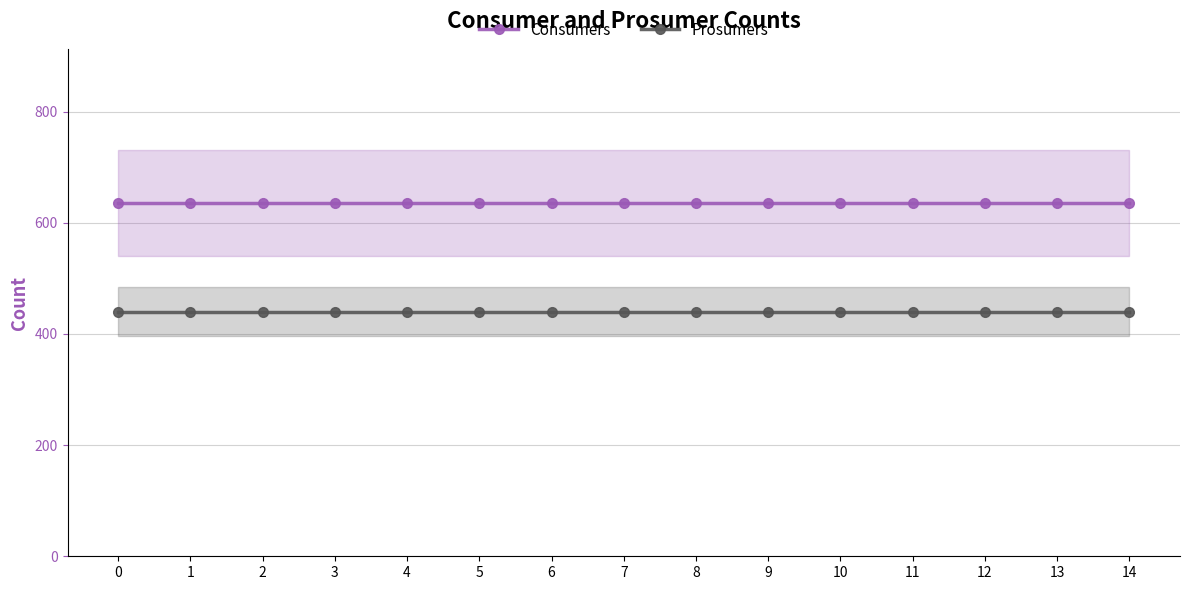

What is the spread (max minus min) of values at 3?

195